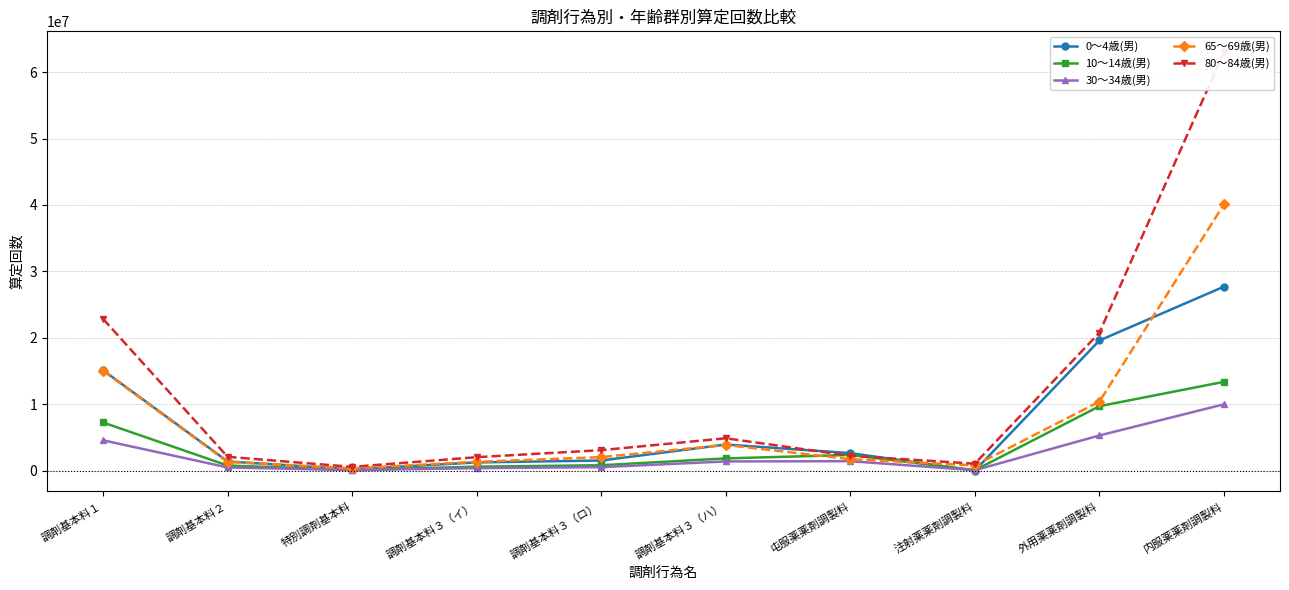

Which series has the largest total across all categories?

80～84歳(男)